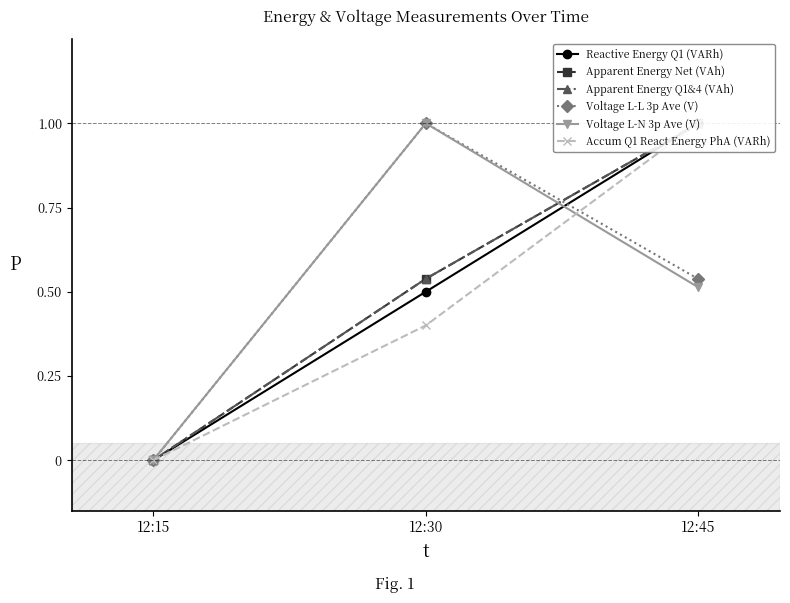

How many Apparent Energy Net (VAh) values are between 0 and 1?

3